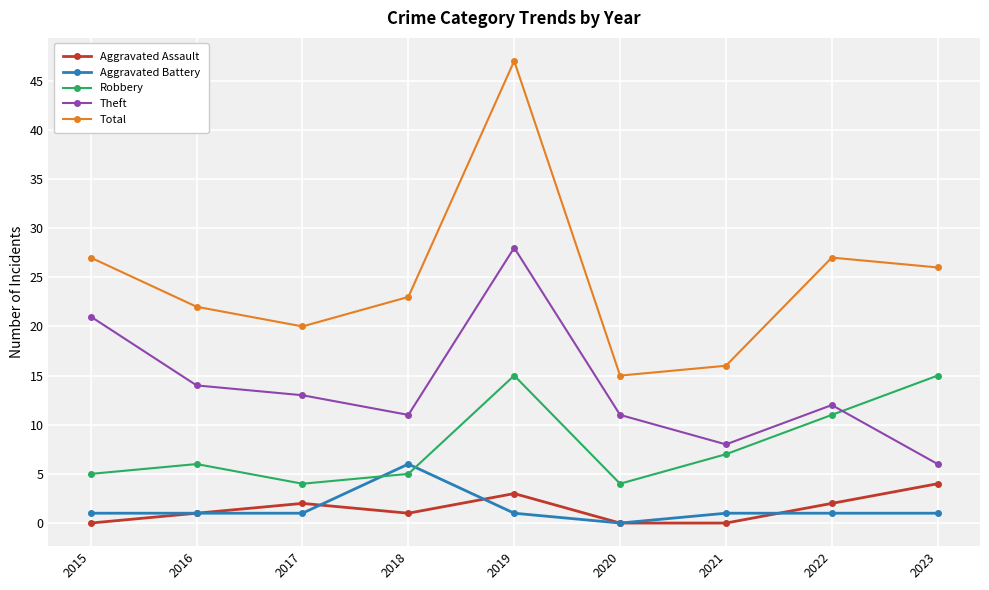

True or false: Aggravated Assault has more than 0 points higher than both neighbors.

True